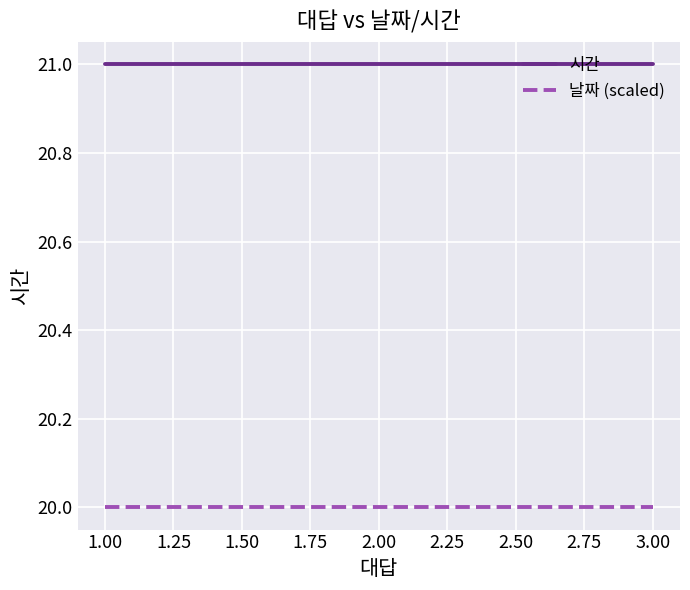

True or false: 시간 has a value of 21 at 3.00.

True